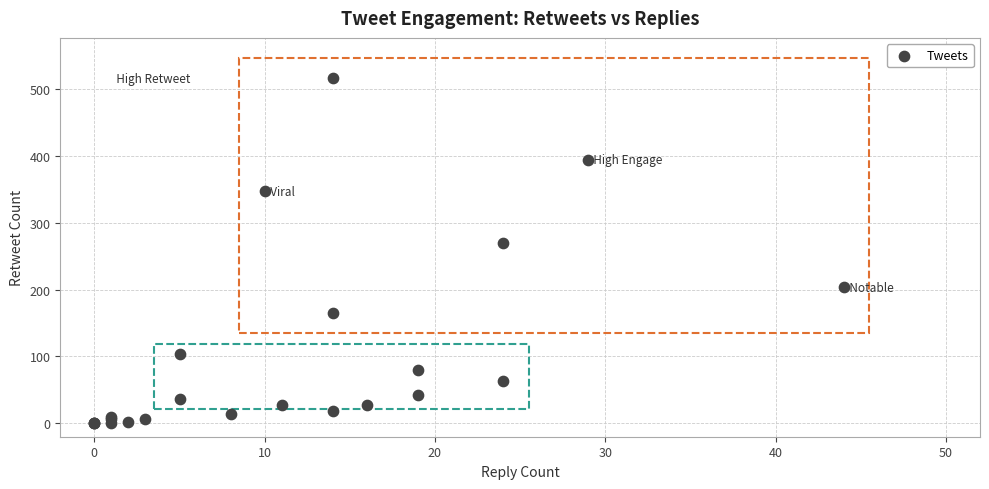

What Y value in the scatter plot is closest to 258?

270